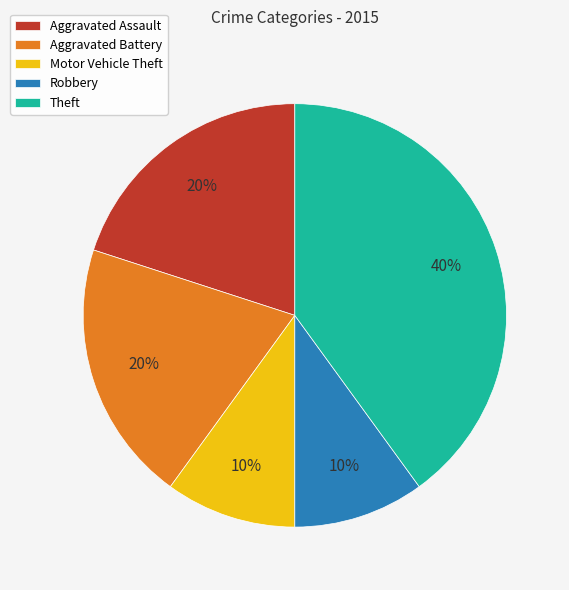

To the nearest percent, what is the difference between the Theft and Robbery slice percentages?

30%